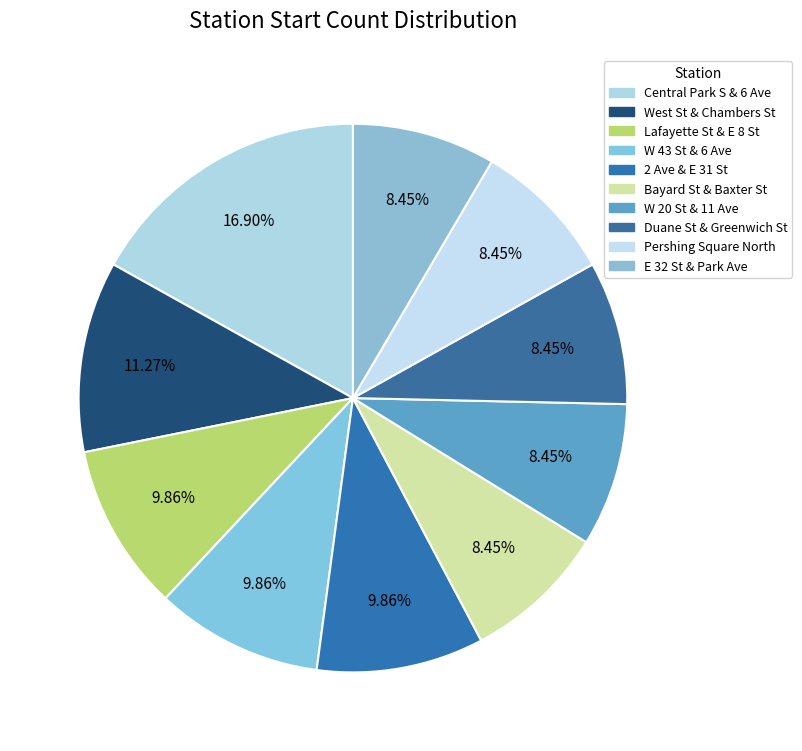

What percentage is NOT represented by Bayard St & Baxter St?

91.5%